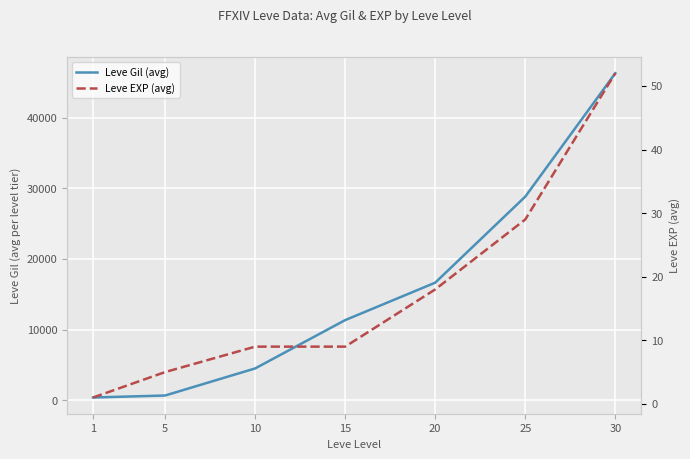

At which label does Leve Gil (avg) first exceed 11340?

20